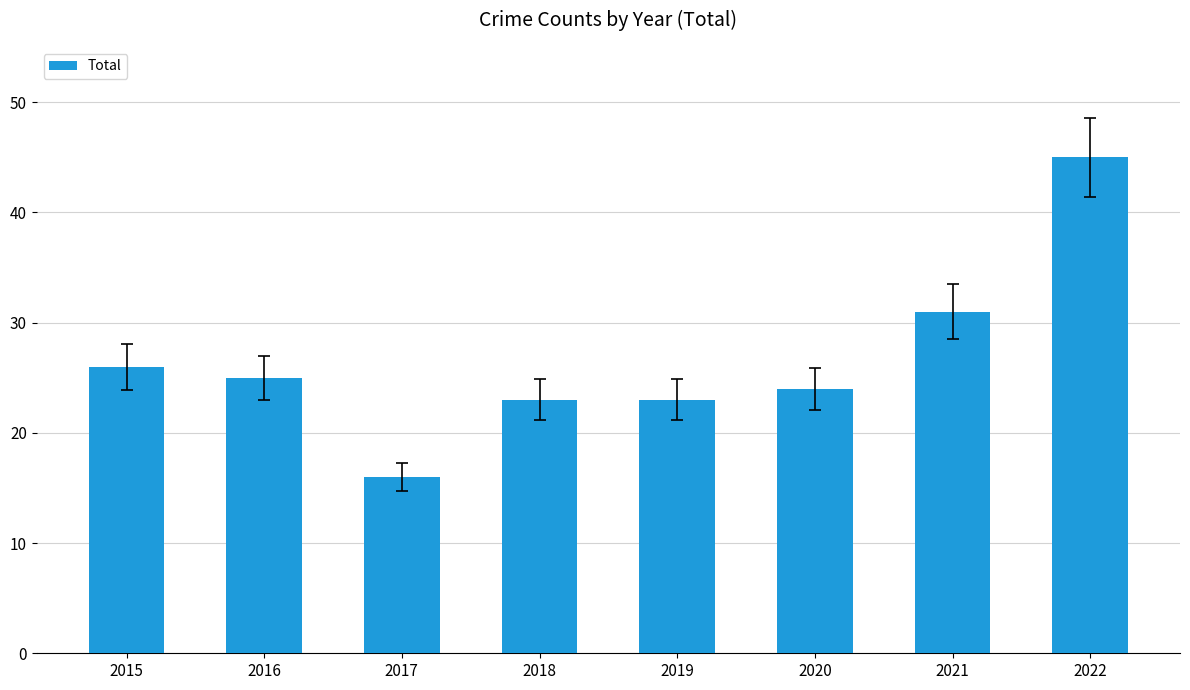

At which label is the value closest to 30?

2021